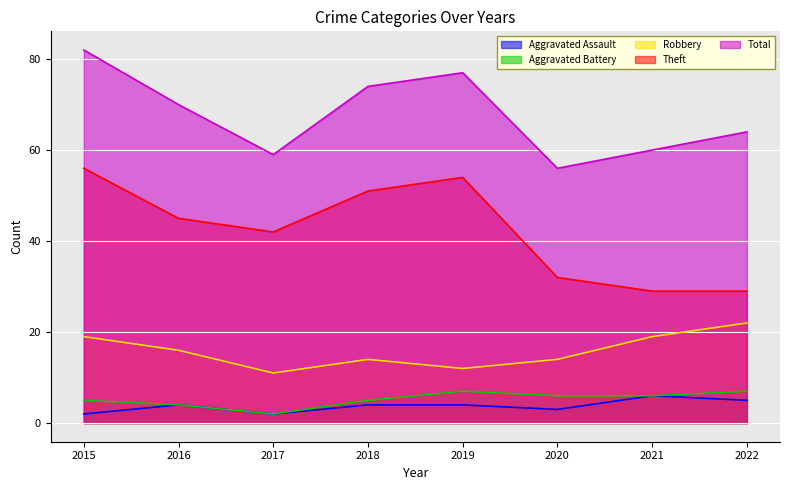

True or false: Aggravated Assault and Aggravated Battery cross at least once.

False